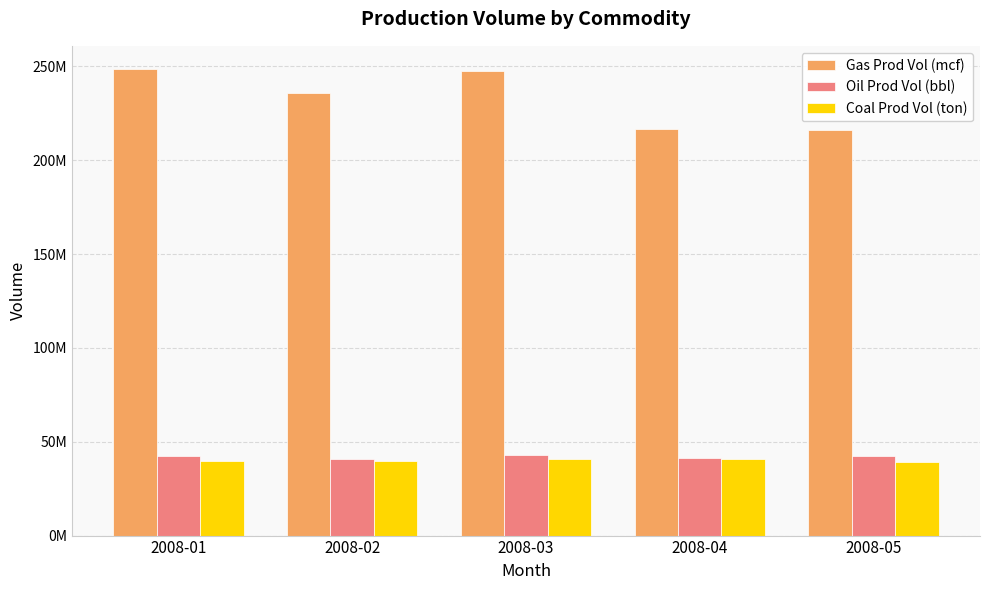

What is the average value of the Gas Prod Vol (mcf) series?

232816327.2